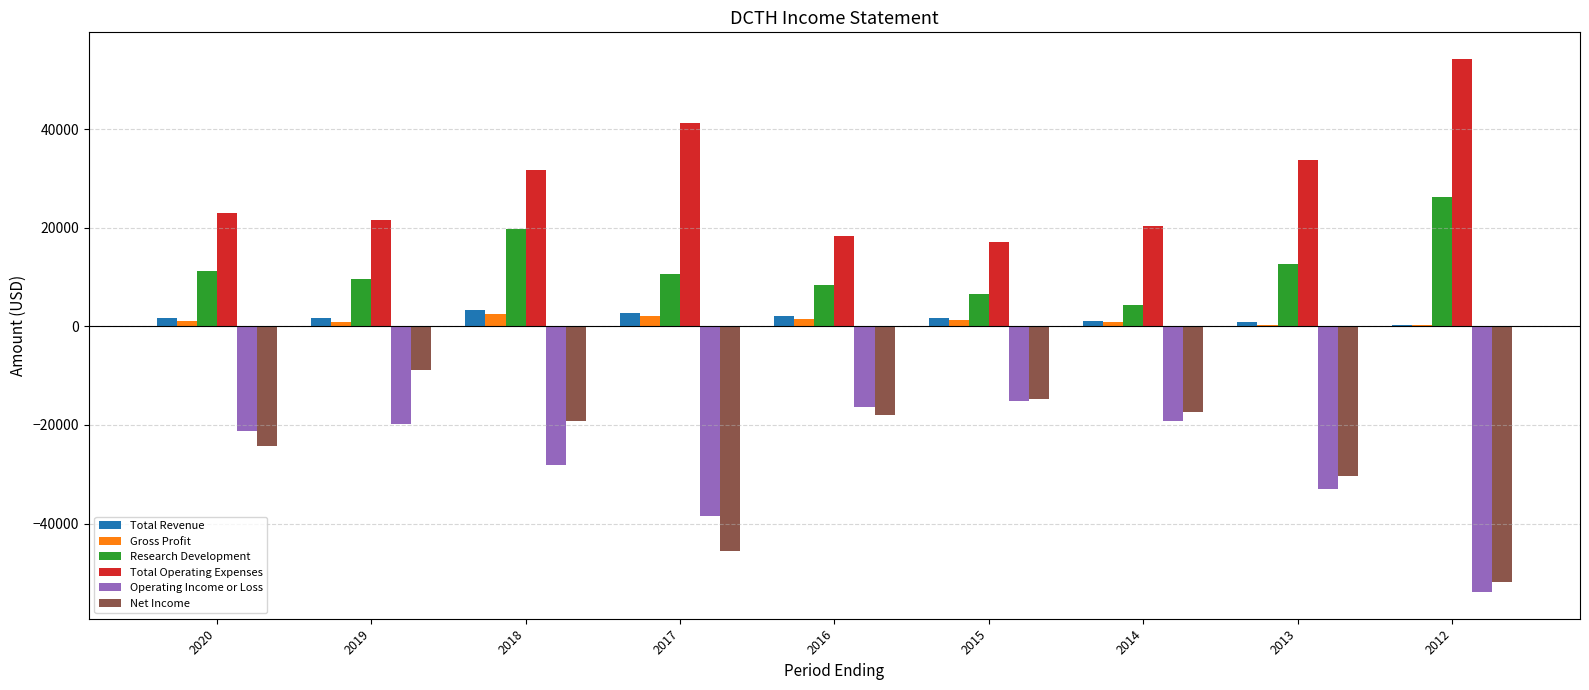

How many data points does each series have?

9